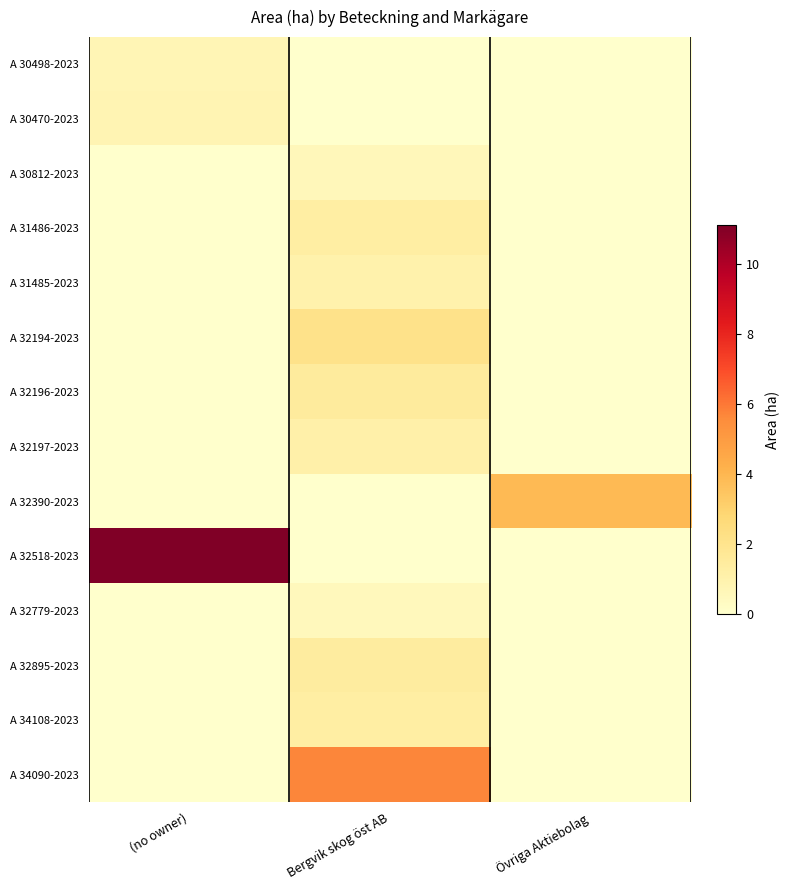

Rank the series by their maximum value, from highest to lowest.

A 32518-2023, A 34090-2023, A 32390-2023, A 32194-2023, A 32196-2023, A 32895-2023, A 31486-2023, A 34108-2023, A 32197-2023, A 31485-2023, A 30470-2023, A 30498-2023, A 30812-2023, A 32779-2023